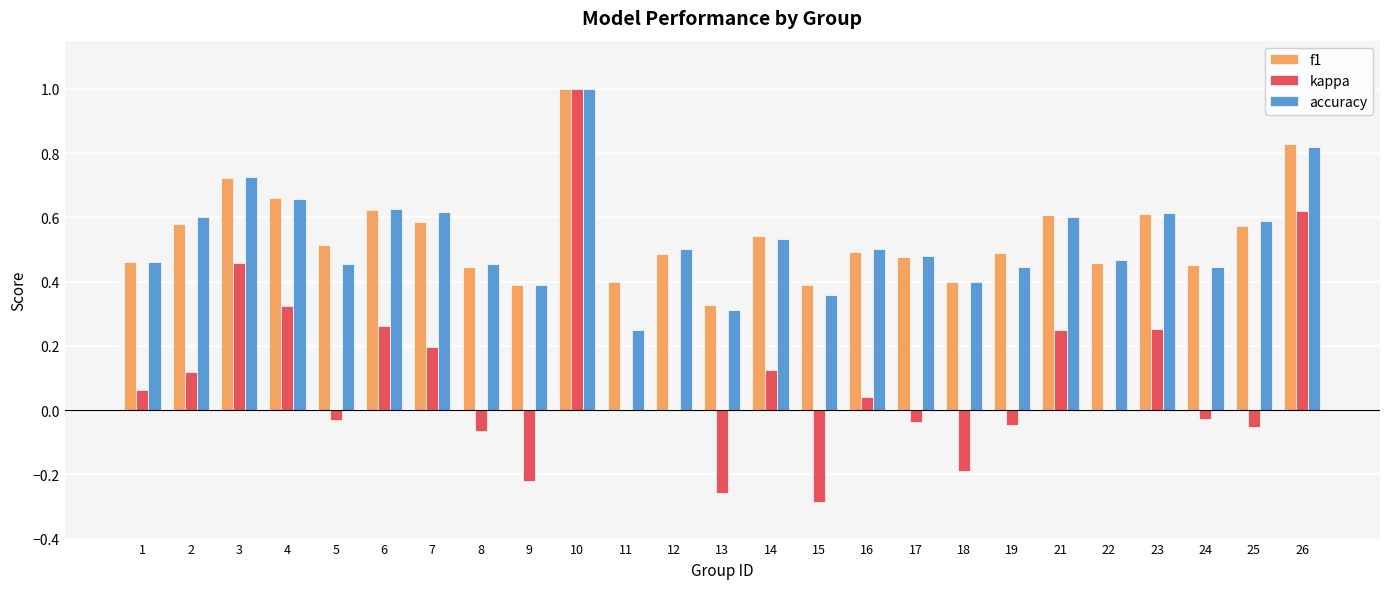

Between 10 and 13, which series saw the biggest shift?

kappa